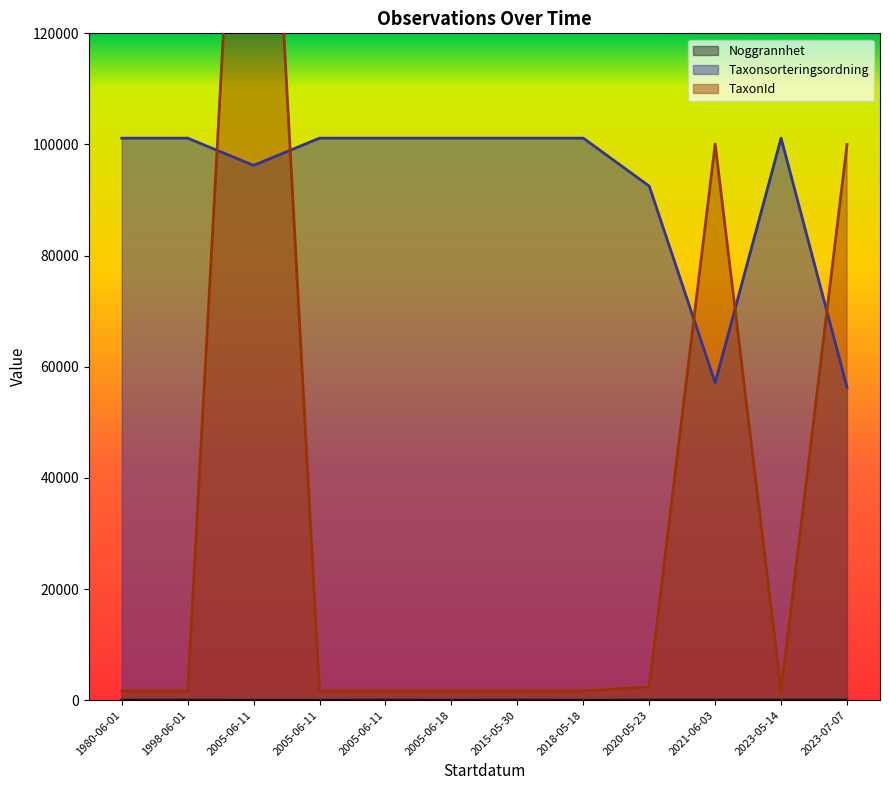

What is the label of the 11th point from the left?

2023-05-14